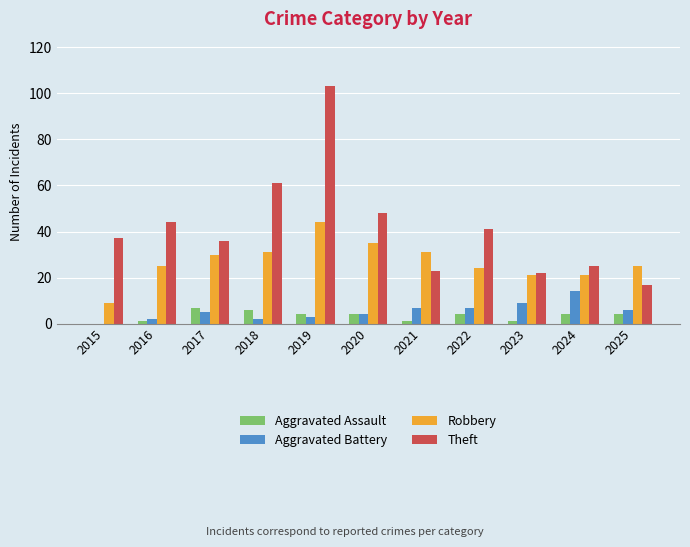

True or false: Aggravated Assault has a value of 4 at 2024.

True